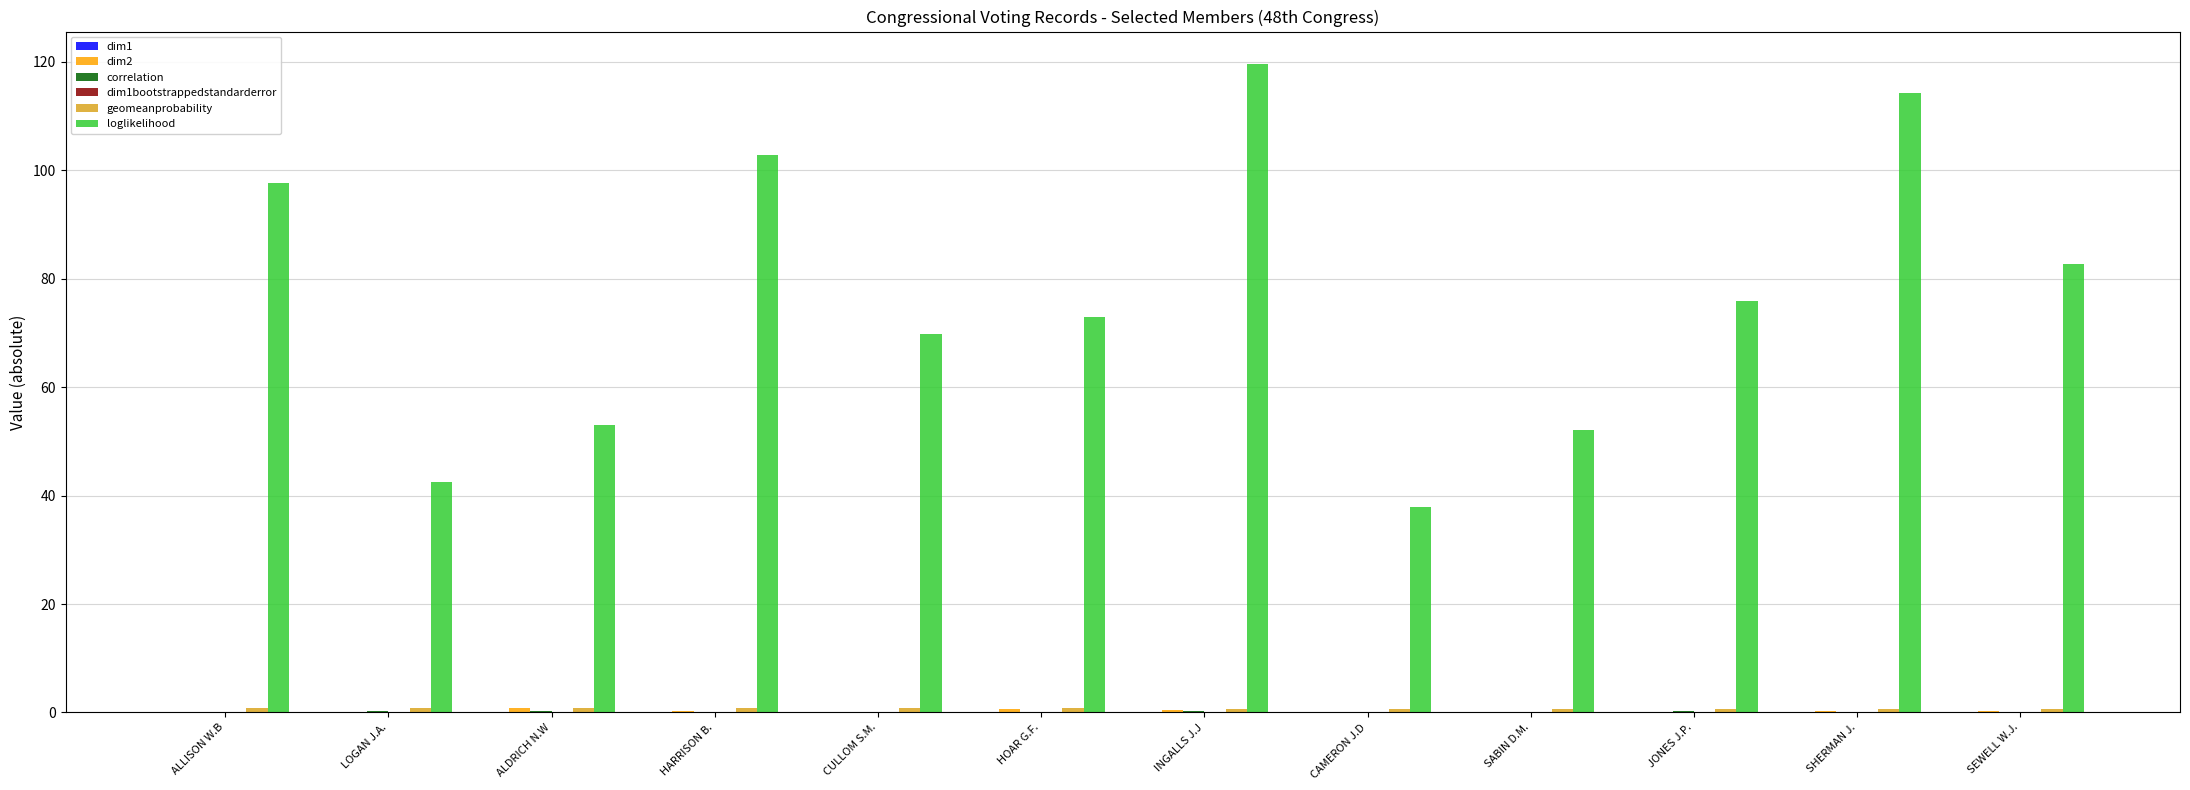

What is the highest value of the loglikelihood series?

119.6